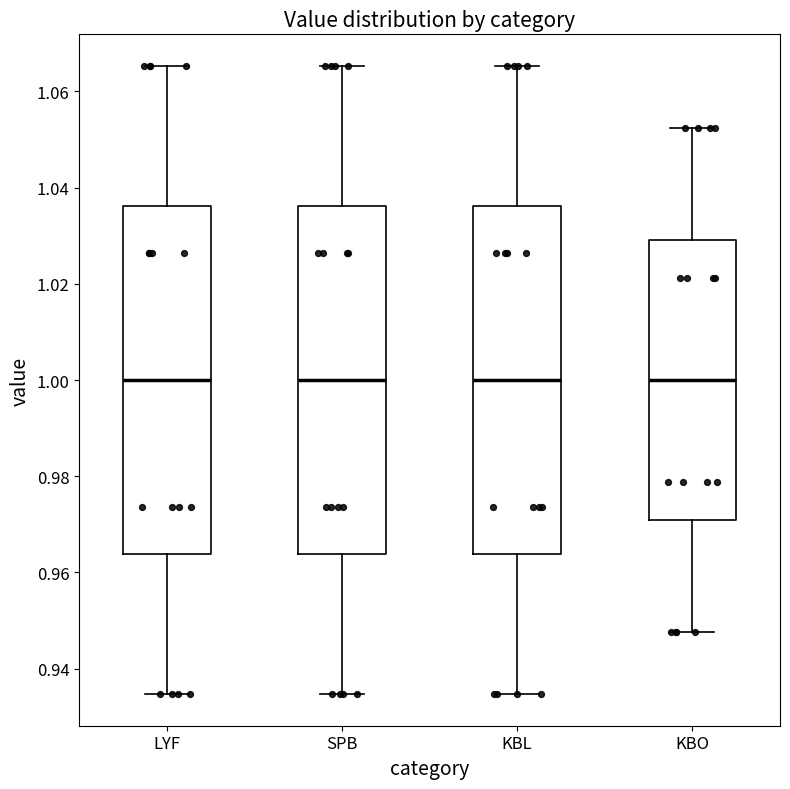

Where does the upper whisker of the box for KBL end on the y-axis? The values are not printed on the chart, so give them approximately, as read against the axis.

1.066